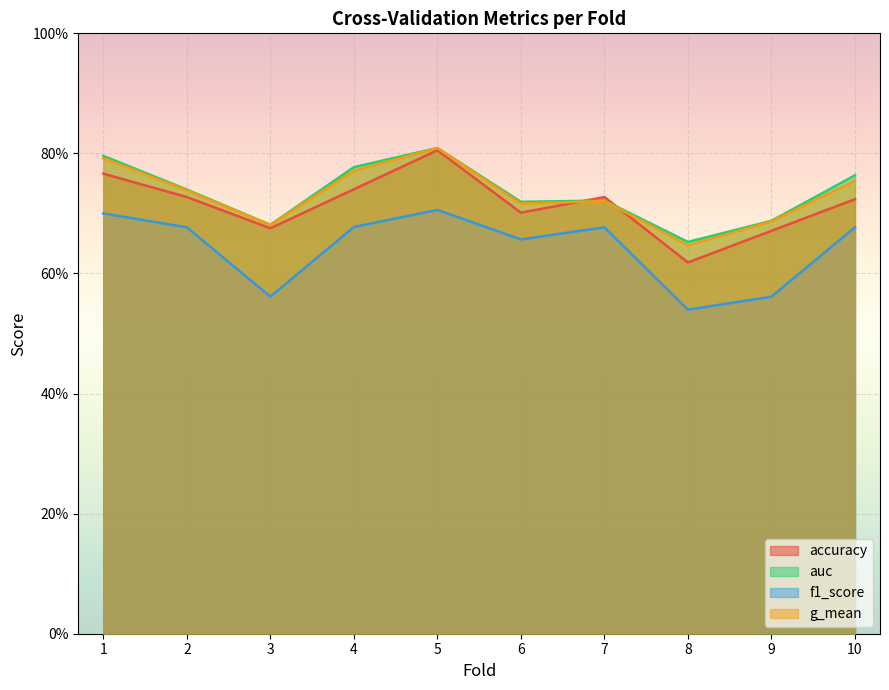

What is the value of the auc point at the 7th from the left?

0.7